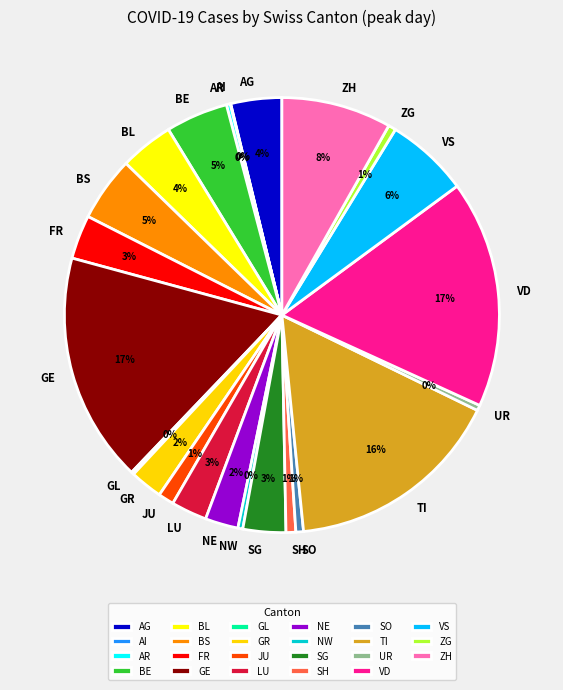

Does VS account for over 50% of the chart?

No